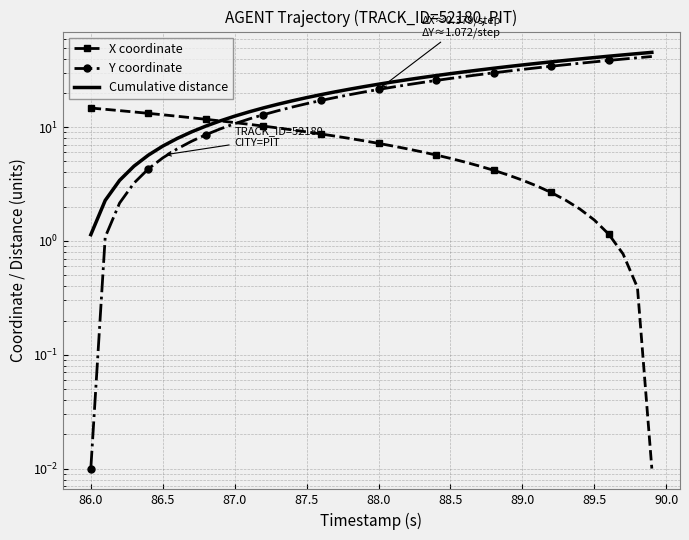

What is the difference between the maximum and minimum values in the Y coordinate series?

41.8